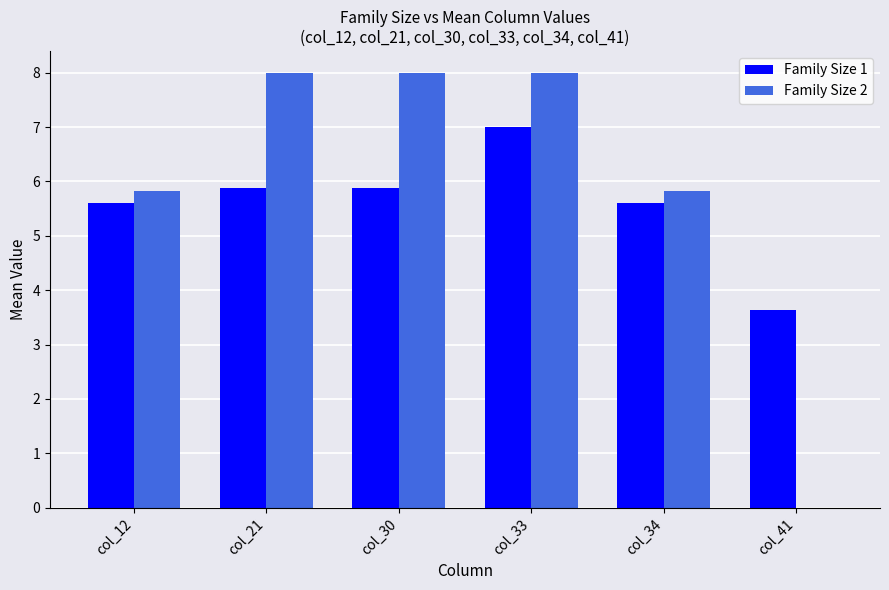

What is the sum of the Family Size 1 values at col_30 and col_34?

11.5